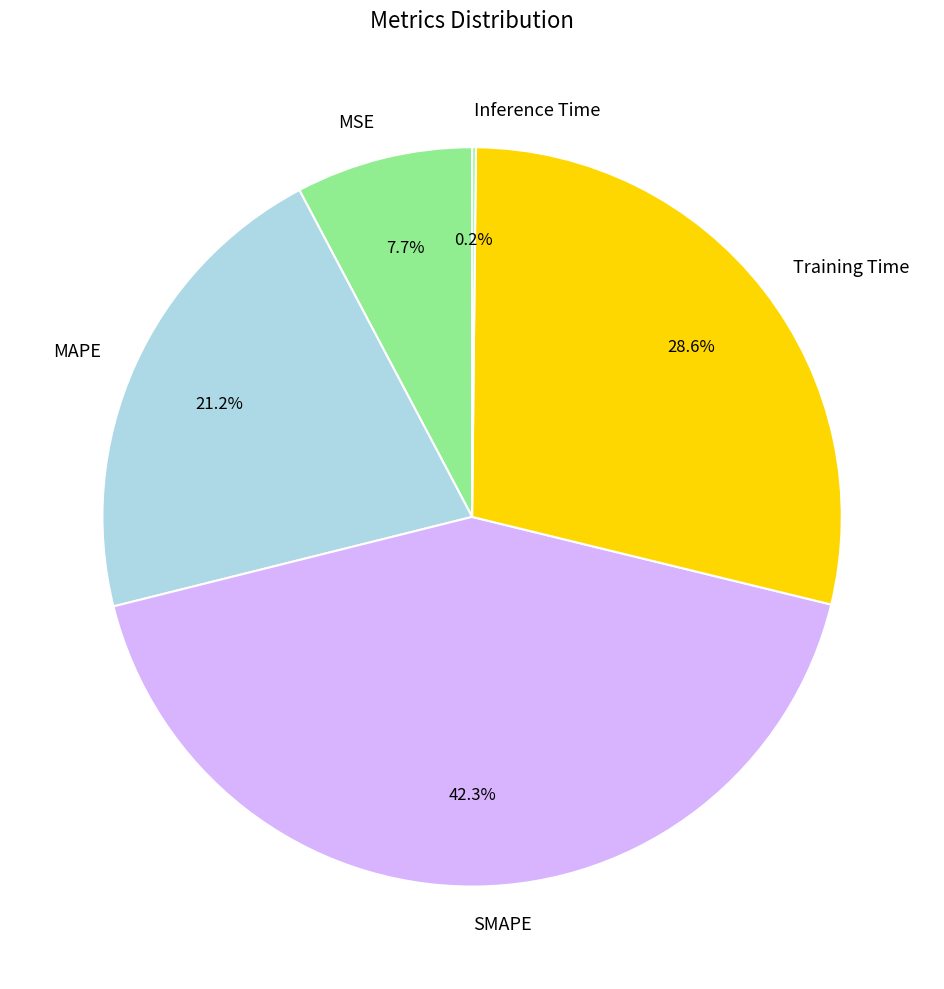

To the nearest percent, what is the average slice percentage?

20%